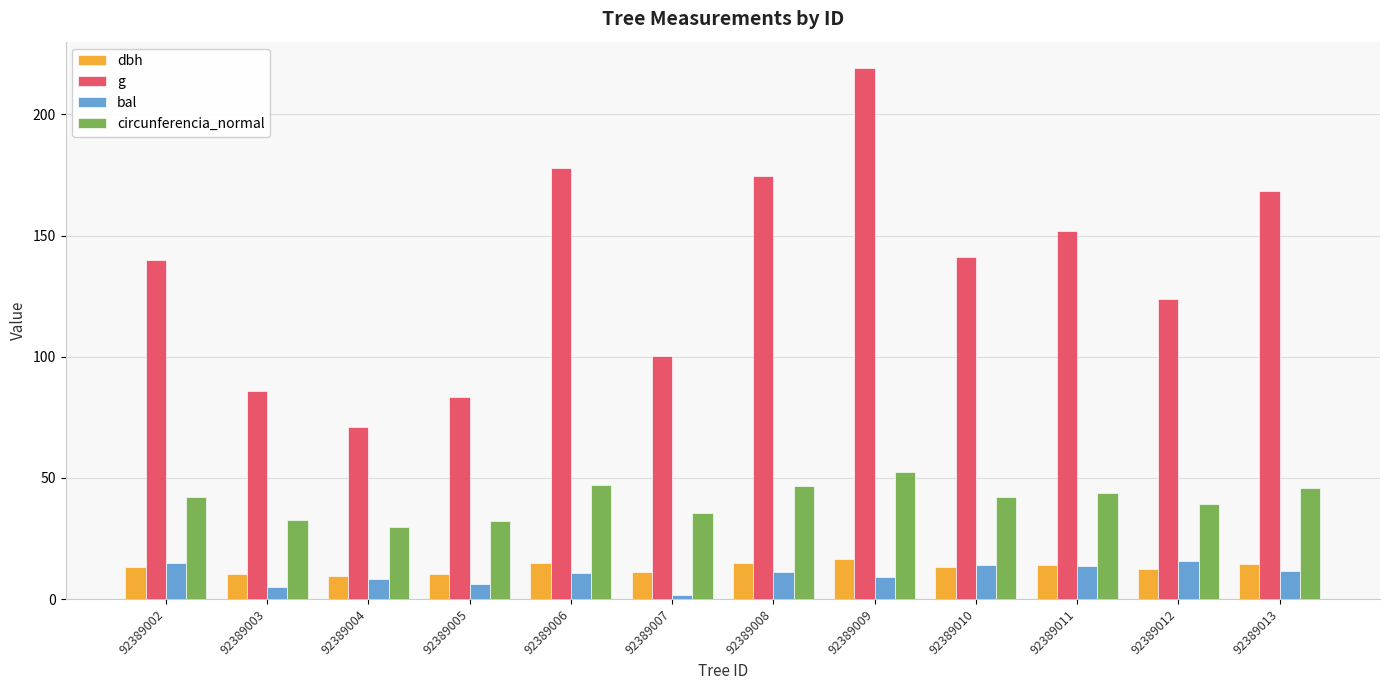

What is the average value of the bal series?

10.2